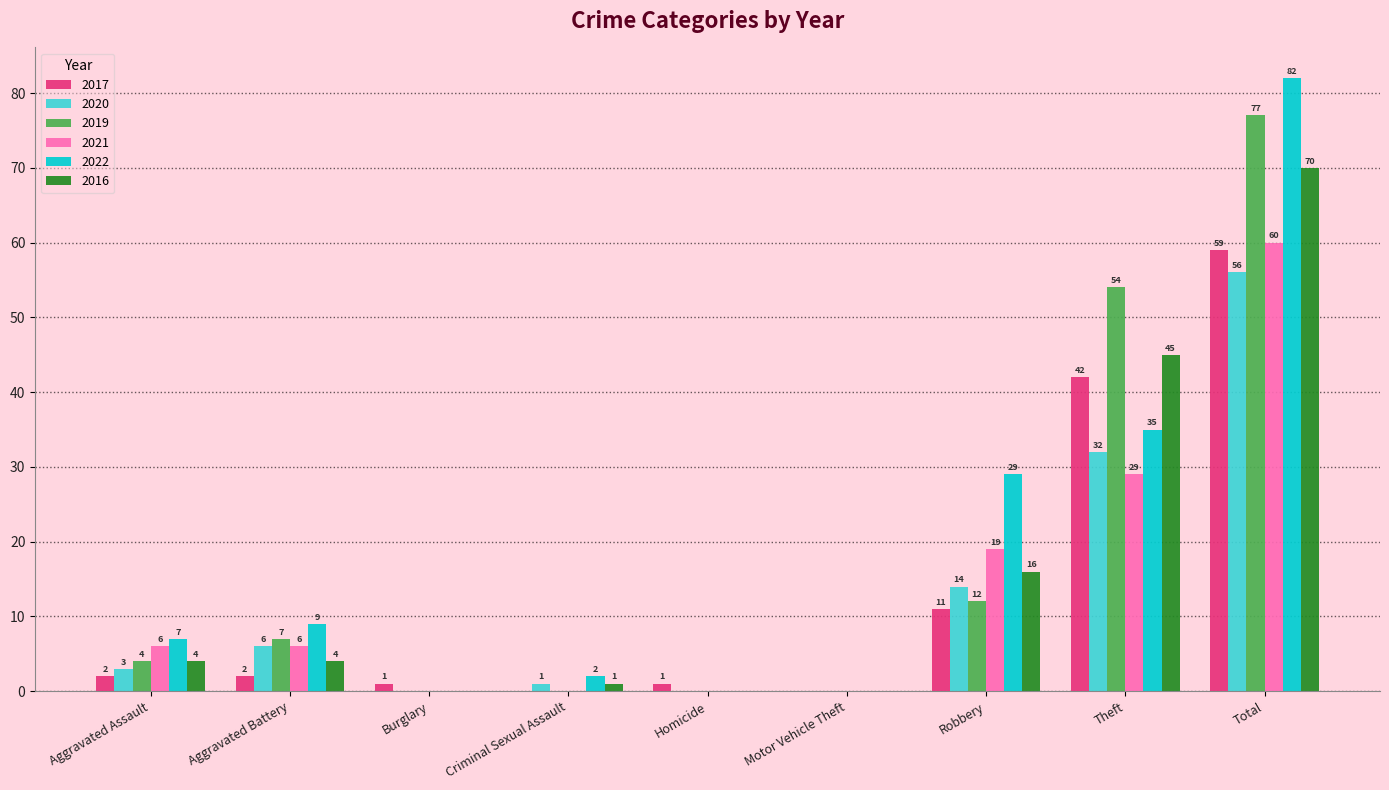

Where is 2021 nearest to the value 30?

Theft